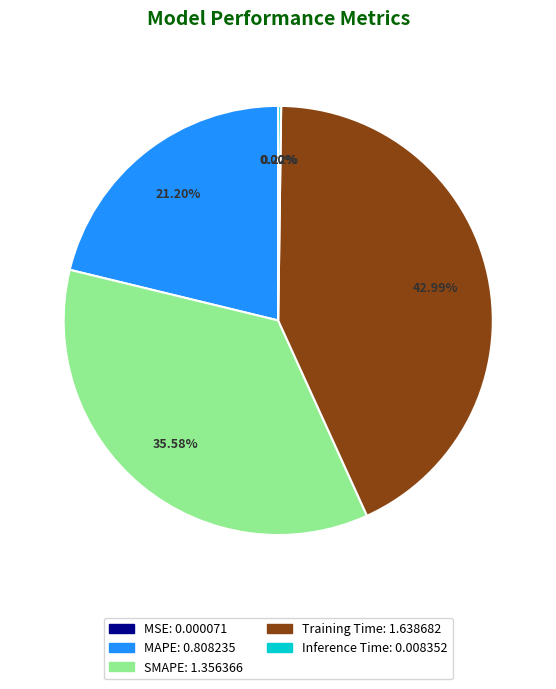

What percentage do MAPE and SMAPE together represent?

56.8%